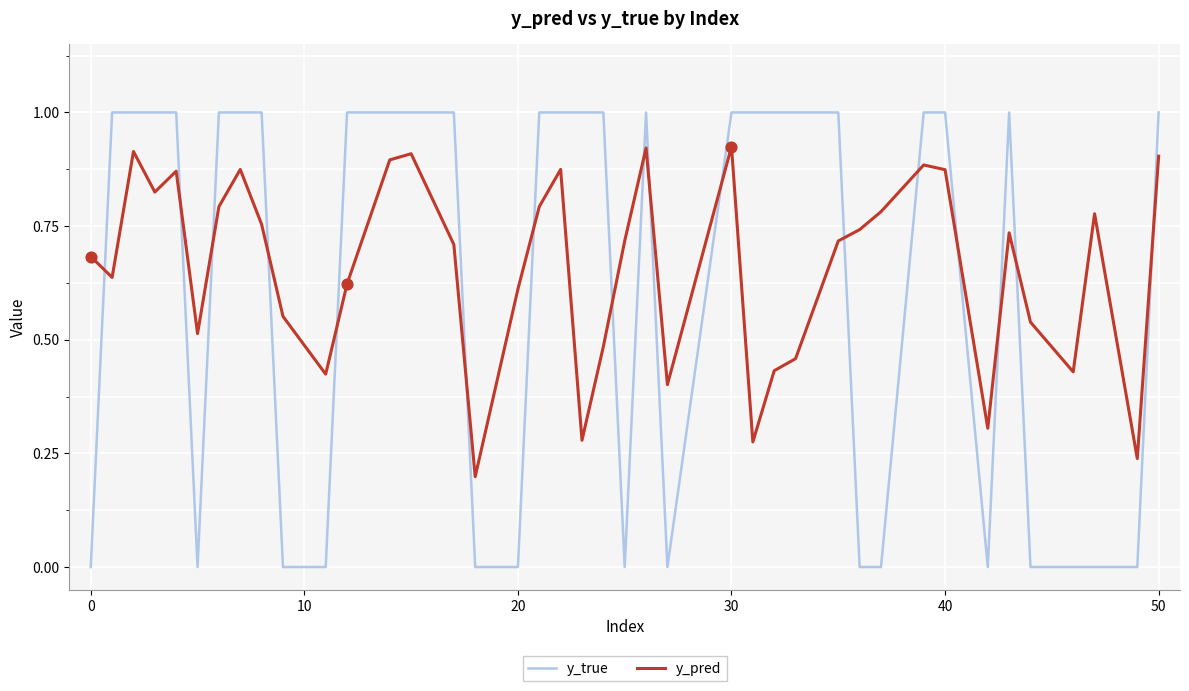

Which series has the widest spread of values?

y_true